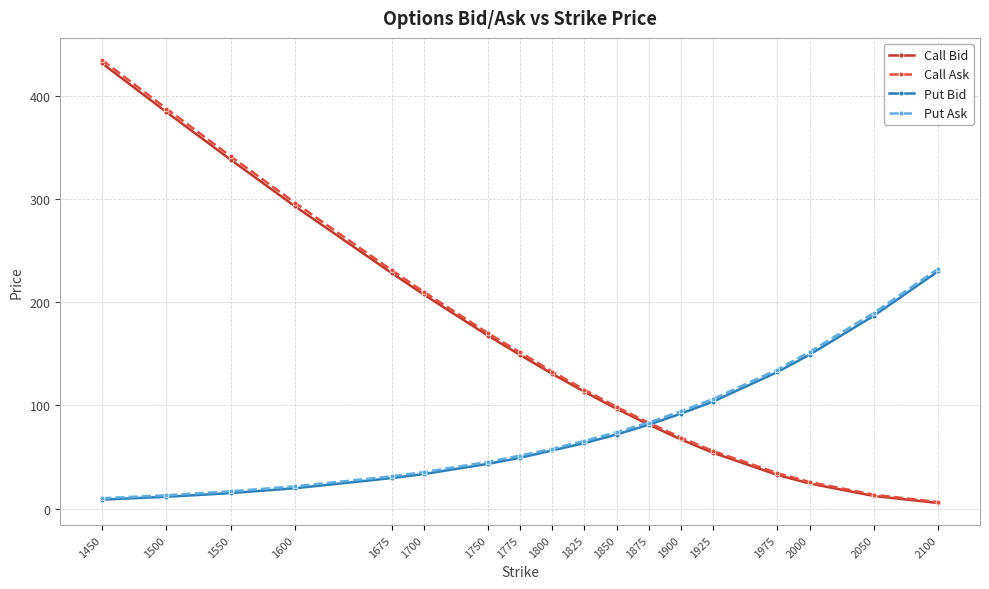

What is the difference between the maximum and second lowest values in the Put Bid series?

218.4